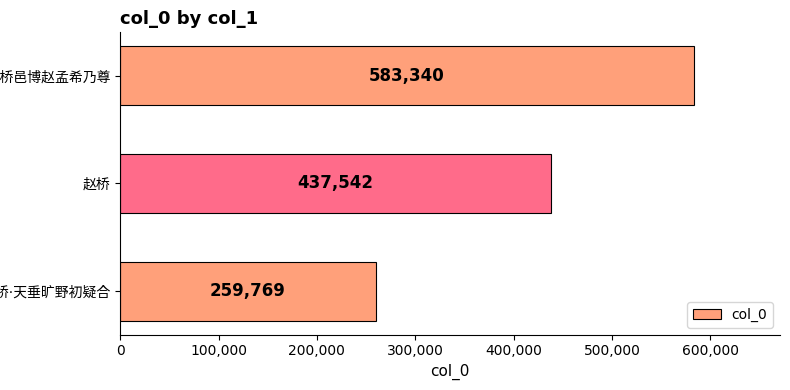

Count the values in the range 259769 to 583340.

3